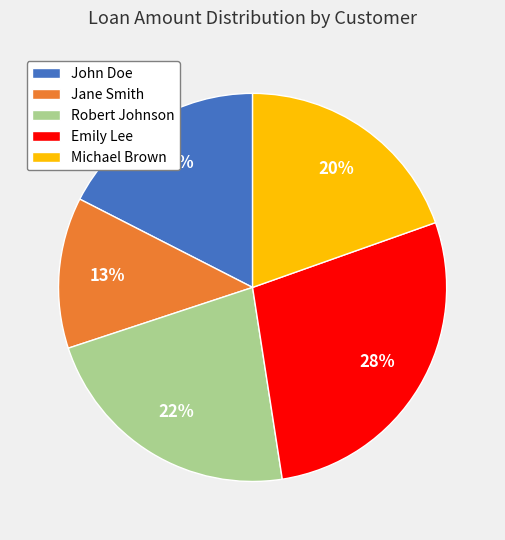

Is John Doe the majority of the pie?

No